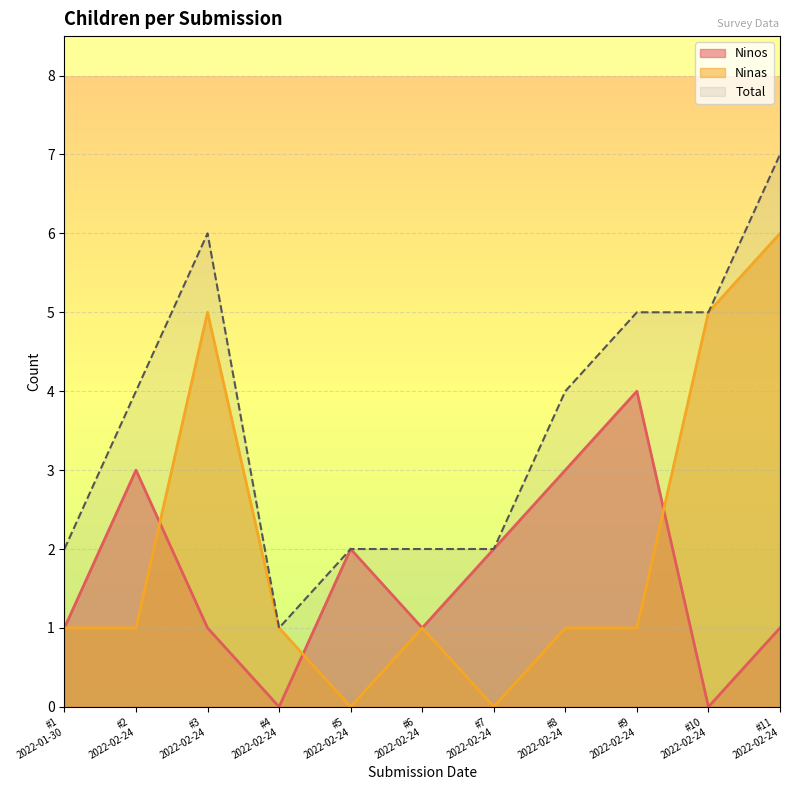

Does the chart have visible grid lines?

Yes